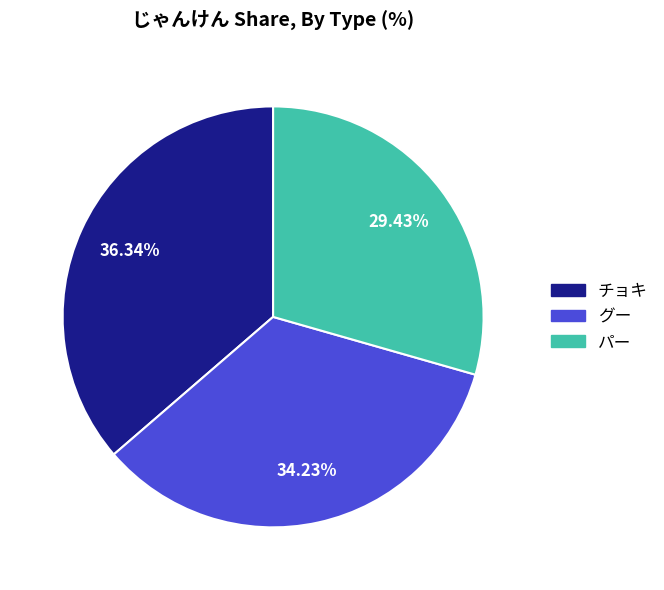

How many slices are in this pie chart?

3